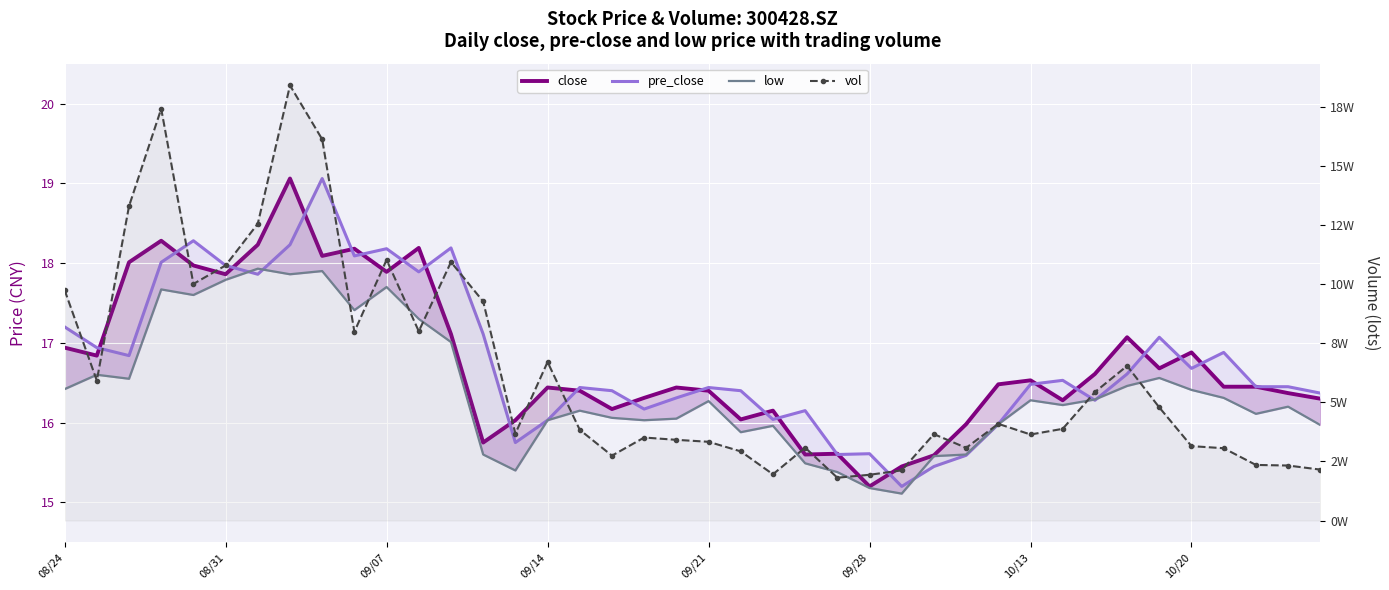

What is the highest value of the close series?

19.1